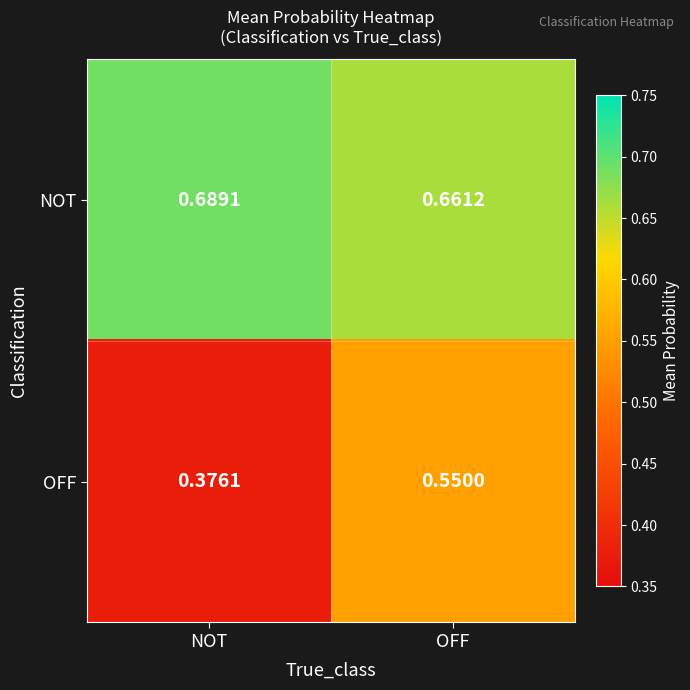

Which category has the lowest value across all series?

NOT